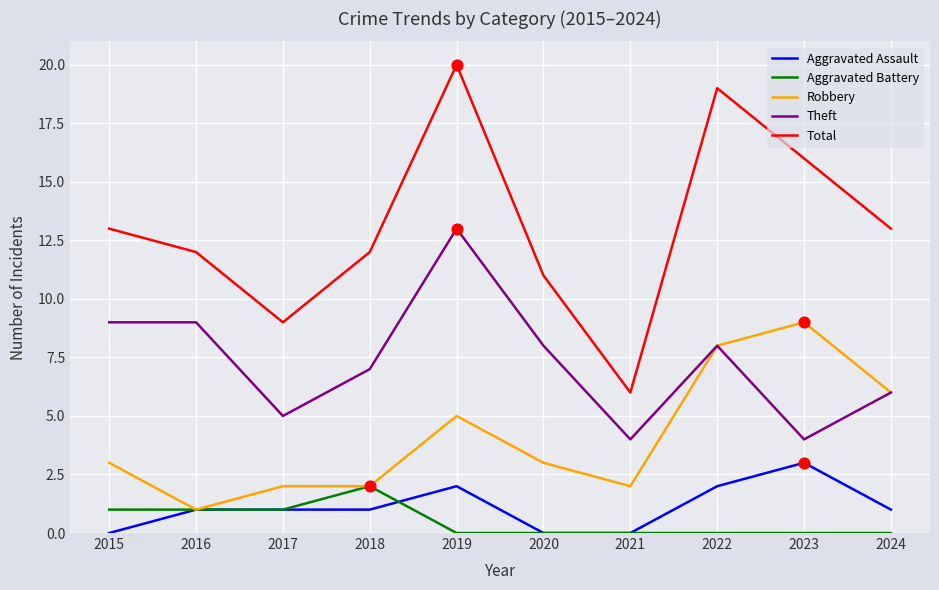

Which series changed the most between 2015 and 2022?

Total